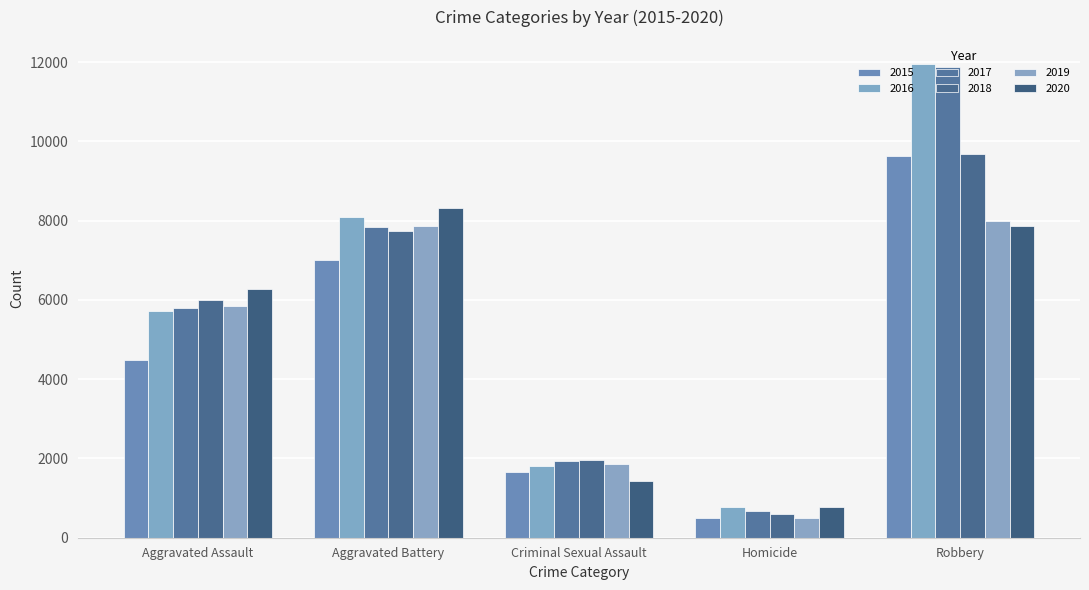

How many bars are there in each group?

6